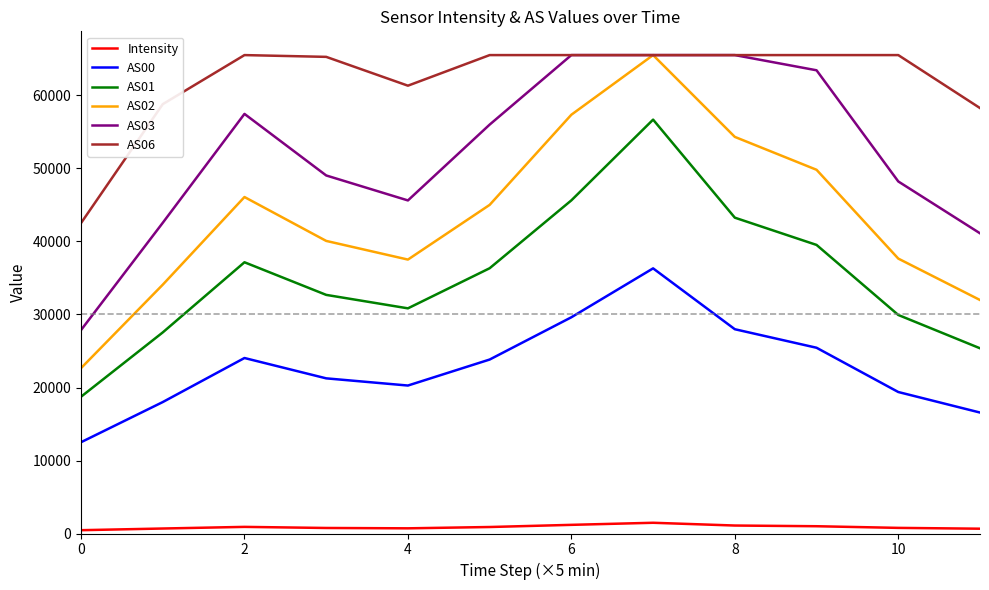

What are all the series names shown in the legend?

Intensity, AS00, AS01, AS02, AS03, AS06